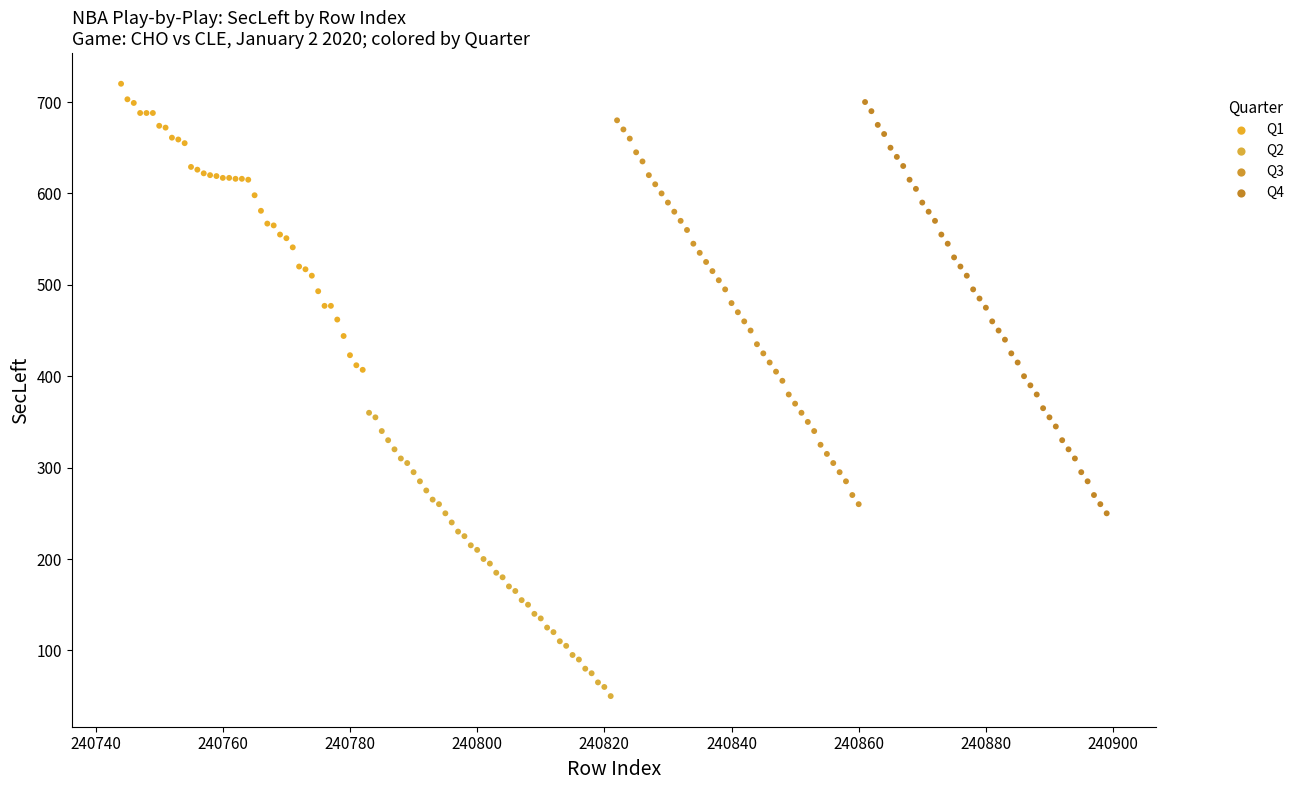

Which series has the widest spread of Y values?

Q4